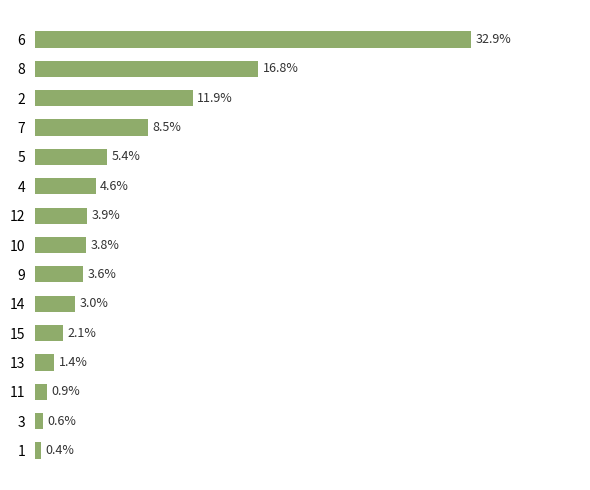

Rank the categories by value from highest to lowest.

6, 8, 2, 7, 5, 4, 12, 10, 9, 14, 15, 13, 11, 3, 1